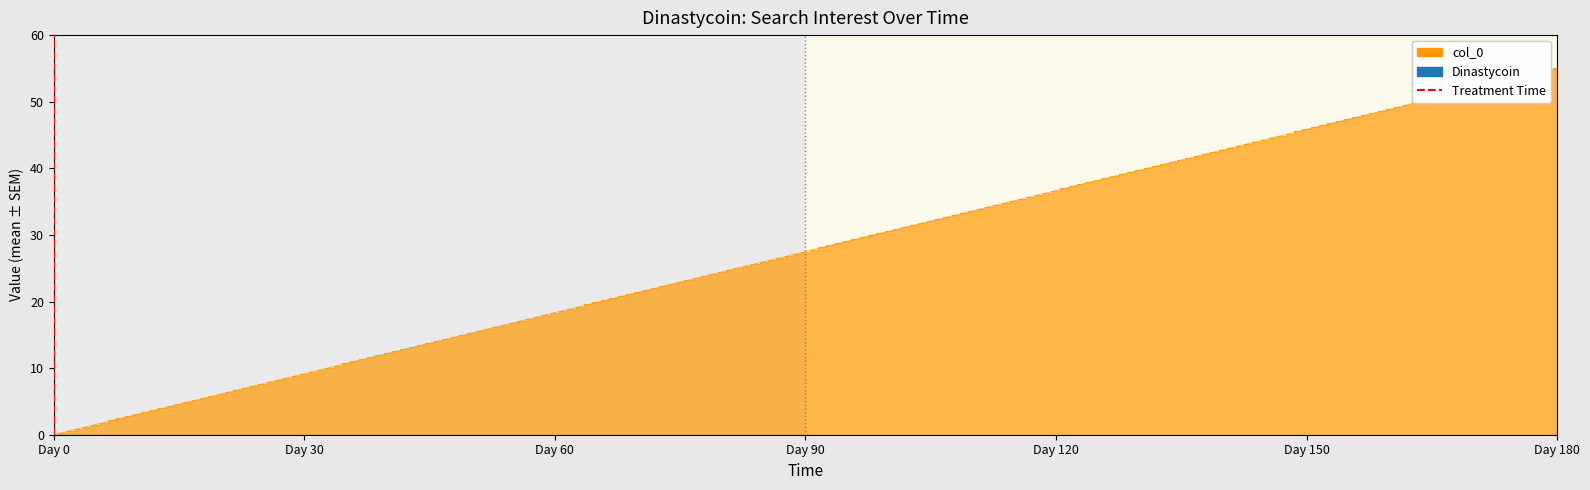

Does the chart display data point markers on the line(s)?

No